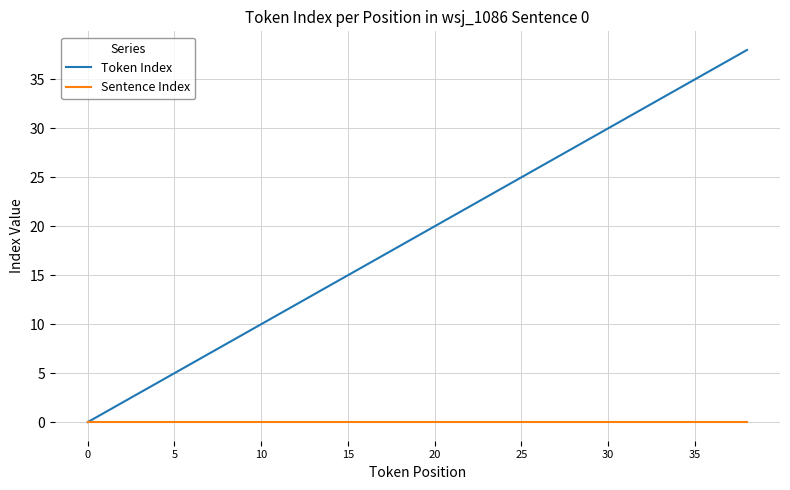

What is the average value of the Token Index series?

19